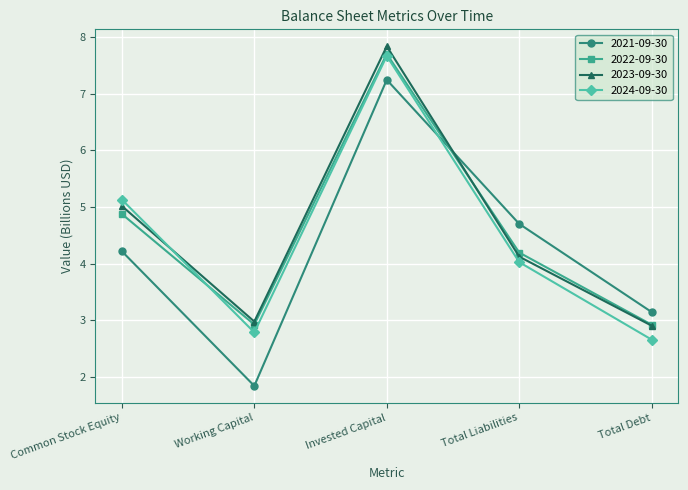

Reading left to right, transcribe all the data shown in this chart.

2021-09-30: 4.2	1.8	7.2	4.7	3.1
2022-09-30: 4.9	2.9	7.7	4.2	2.9
2023-09-30: 5.0	3.0	7.8	4.1	2.9
2024-09-30: 5.1	2.8	7.7	4.0	2.7